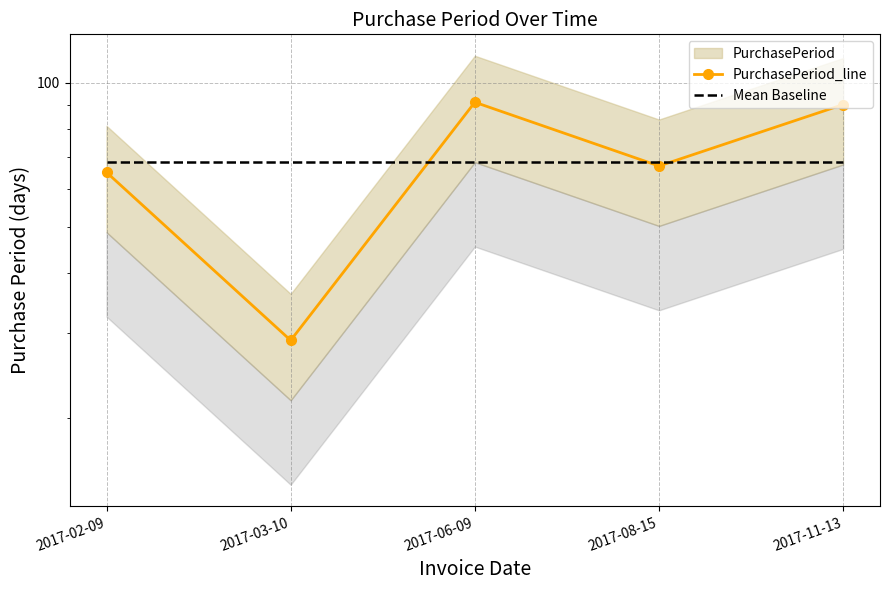

The value of Mean Baseline at 2017-02-09 is 105.9. True or false?

False